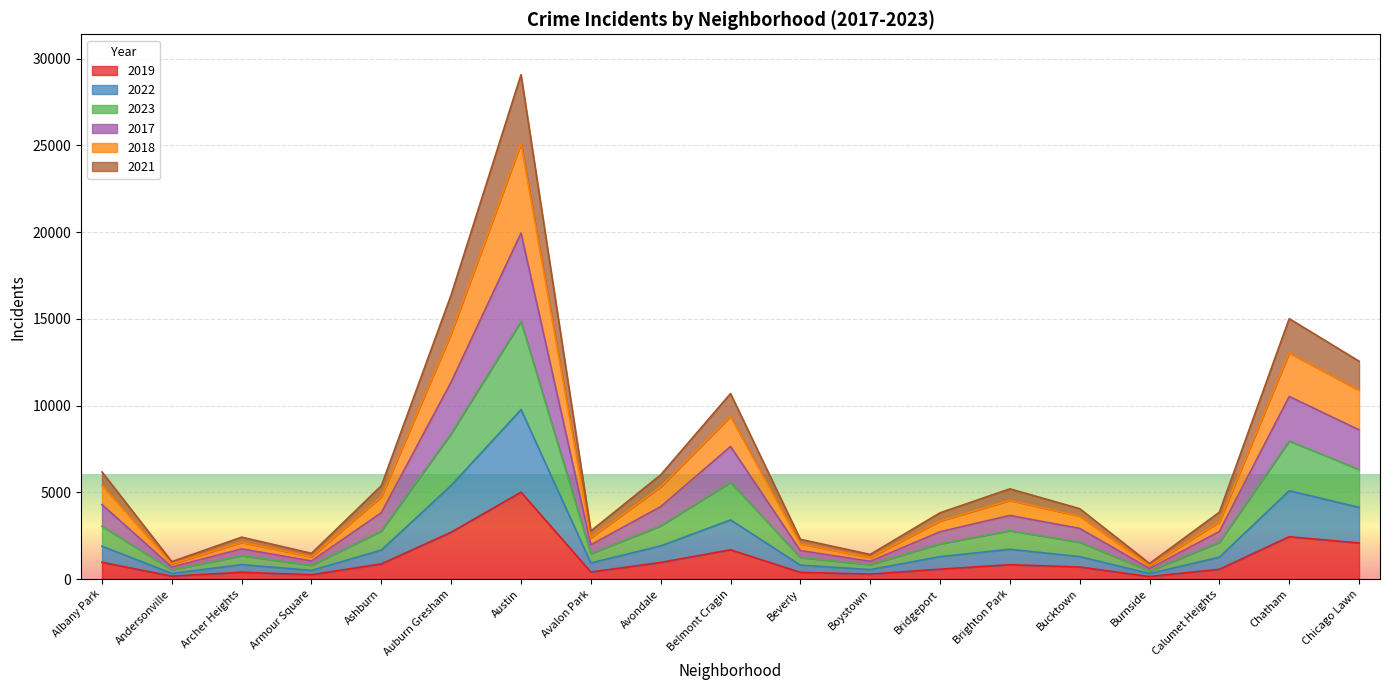

Which category has the highest value across all series?

Austin